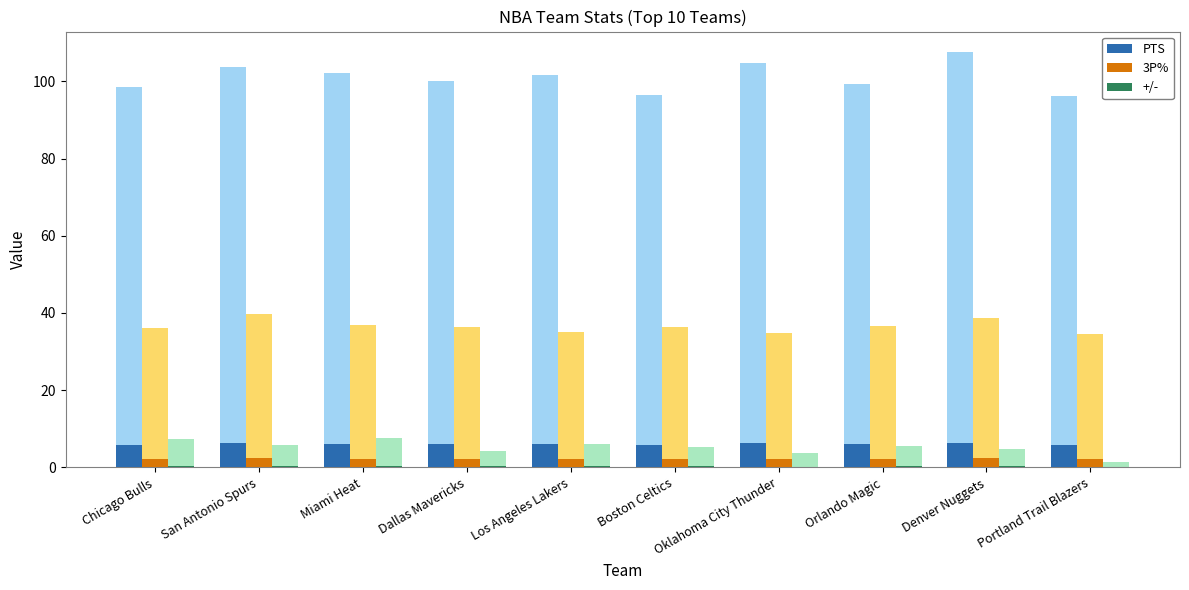

What is the difference between the second highest and minimum values in the +/- series?

0.3